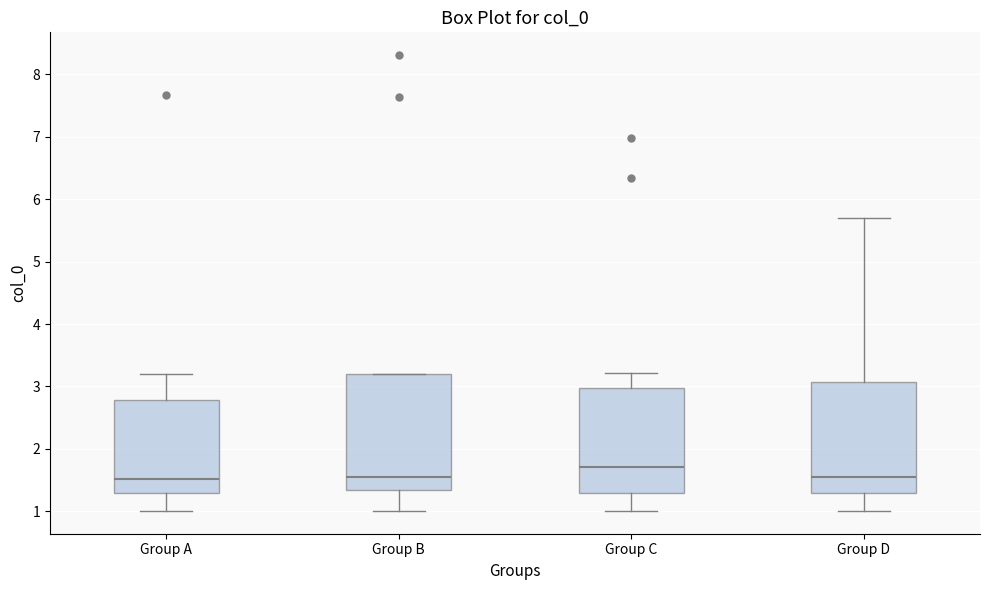

Reading left to right, read every box against the y-axis: the position of its median line, the range the box covers, and the ends of its whiskers. The values are not printed on the chart, so give them approximately, as read against the axis.

Group A: median 1.5, box 1.3 to 2.8, whiskers 1.0 to 3.2
Group B: median 1.5, box 1.3 to 3.2, whiskers 1.0 to 3.2
Group C: median 1.7, box 1.3 to 3.0, whiskers 1.0 to 3.2
Group D: median 1.5, box 1.3 to 3.1, whiskers 1.0 to 5.7